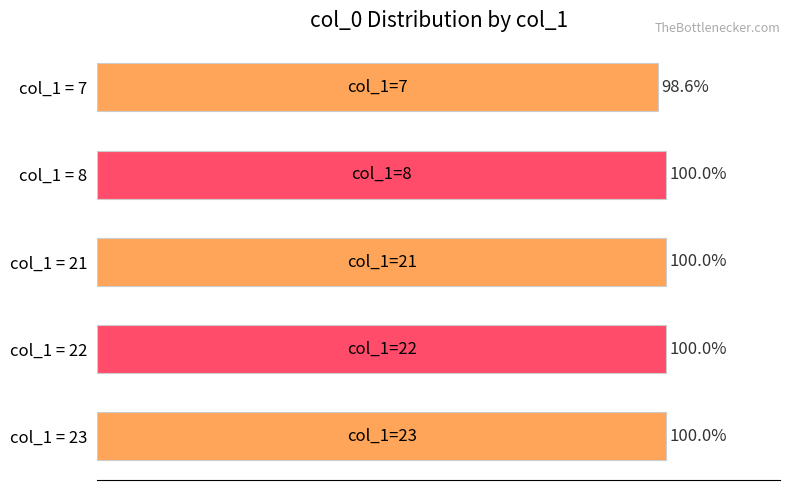

Which label corresponds to the smallest value in the chart?

col_1 = 7